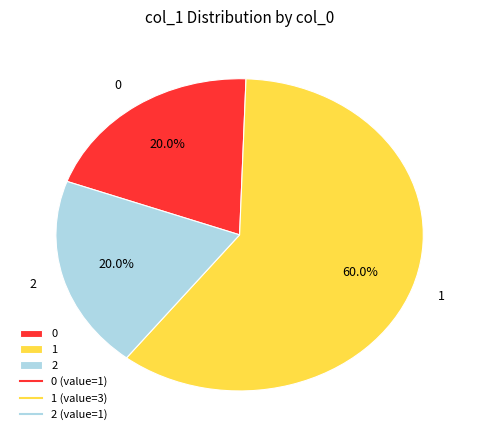

What percentage is NOT represented by 0?

80.0%